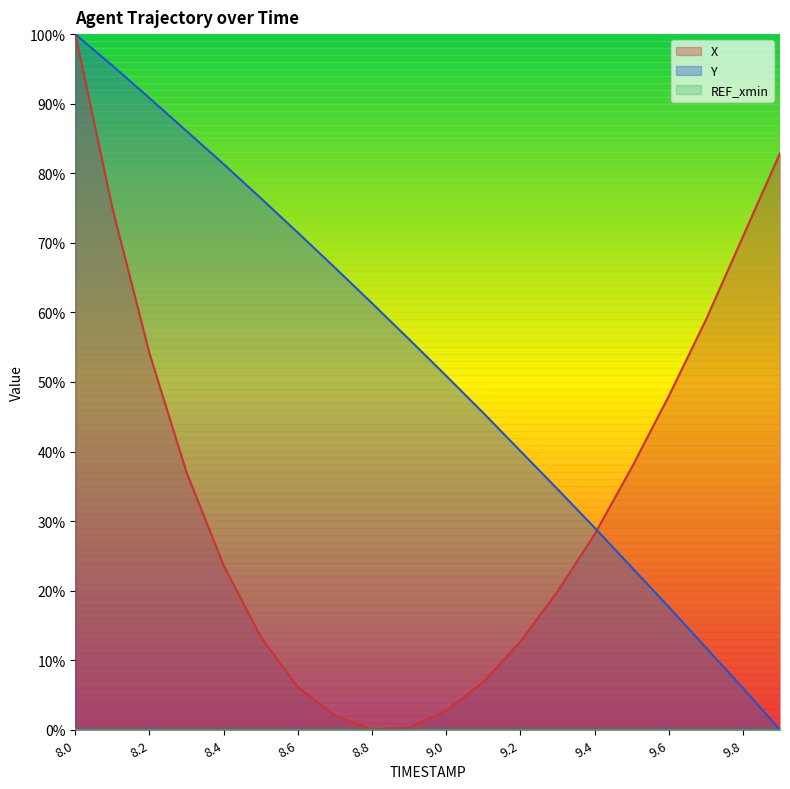

Between 8.3 and 8.0, which is larger?

8.0